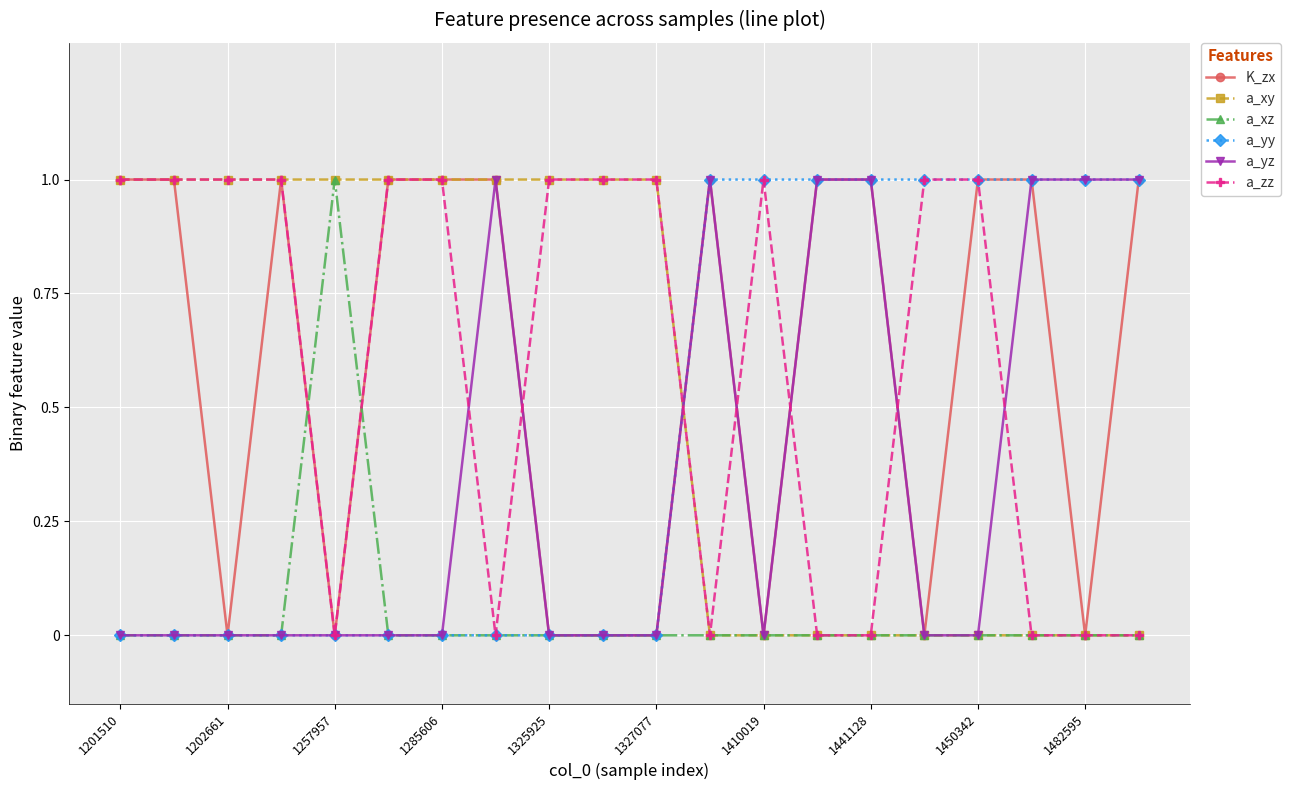

Reading right to left, extract all data points from this chart.

K_zx: 1	0	1	1	0	1	1	0	1	0	0	0	1	1	1	0	1	0	1	1
a_xy: 0	0	0	0	0	0	0	0	0	1	1	1	1	1	1	1	1	1	1	1
a_xz: 0	0	0	0	0	0	0	0	0	0	0	0	0	0	0	1	0	0	0	0
a_yy: 1	1	1	1	1	1	1	1	1	0	0	0	0	0	0	0	0	0	0	0
a_yz: 1	1	1	0	0	1	1	0	1	0	0	0	1	0	0	0	0	0	0	0
a_zz: 0	0	0	1	1	0	0	1	0	1	1	1	0	1	1	0	1	1	1	1